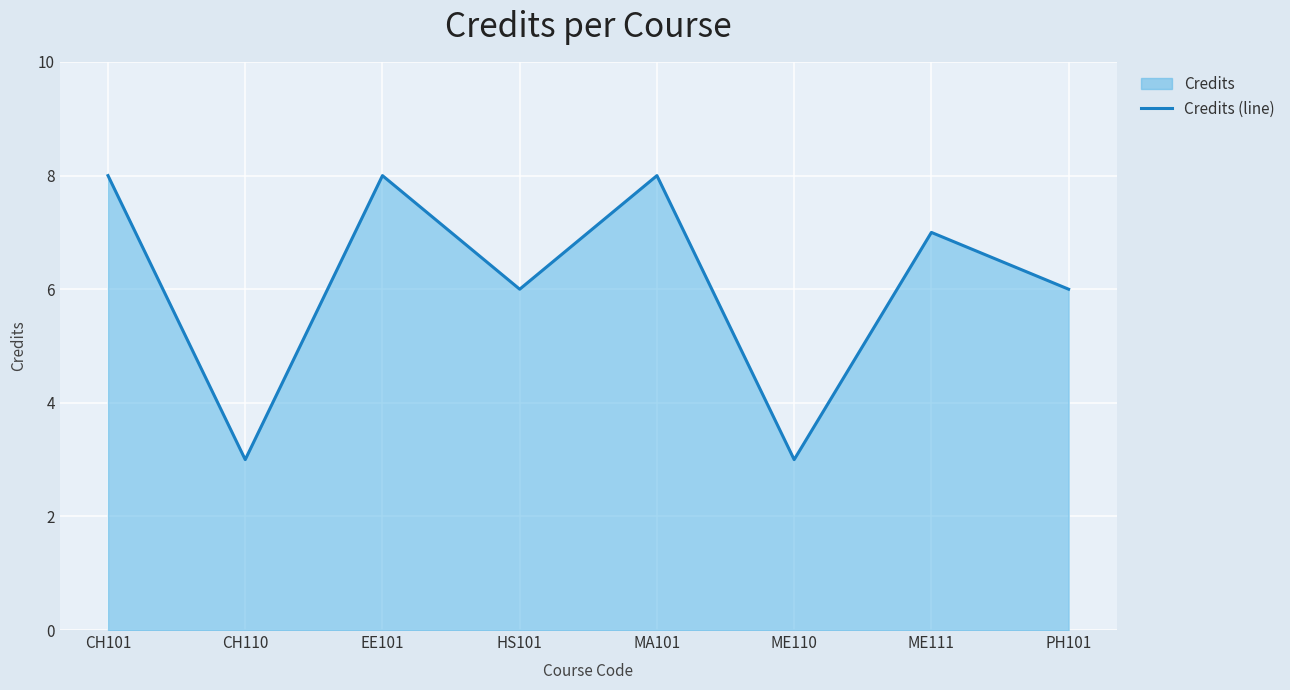

Reading left to right, what are all the values shown in this chart?

CH101=8	CH110=3	EE101=8	HS101=6	MA101=8	ME110=3	ME111=7	PH101=6